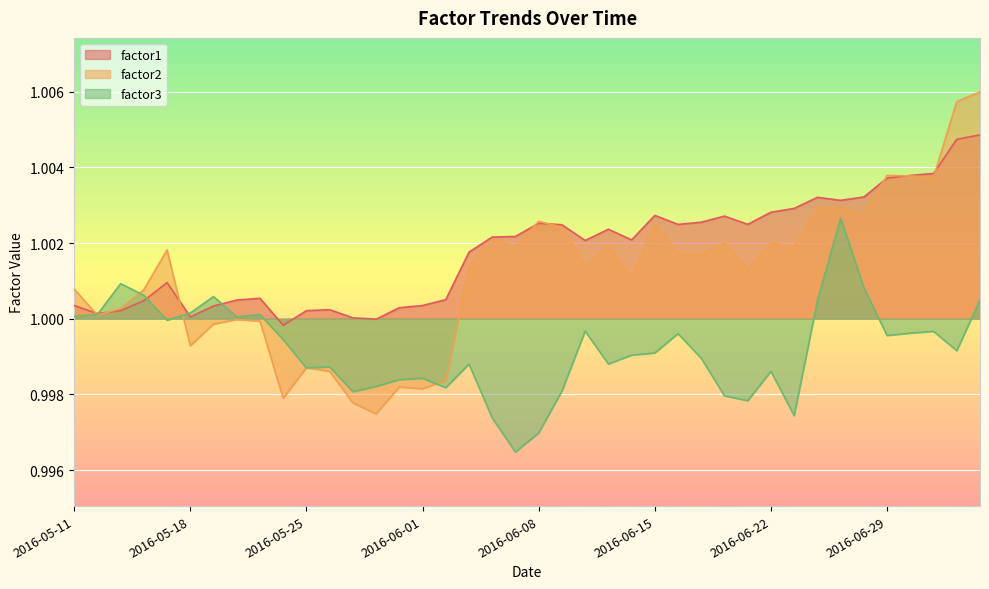

What is the sum of the factor2 values at 2016-06-13 and 2016-05-26?

2.0